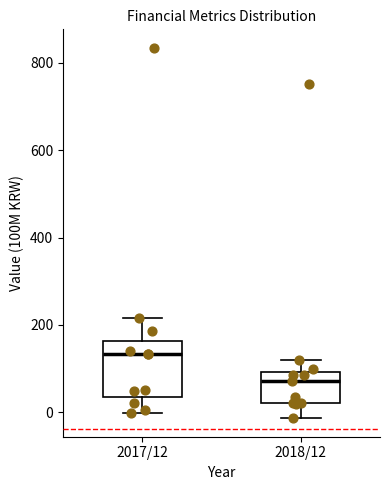

Comparing the boxes themselves (not the whiskers), which one is the tallest?

2017/12